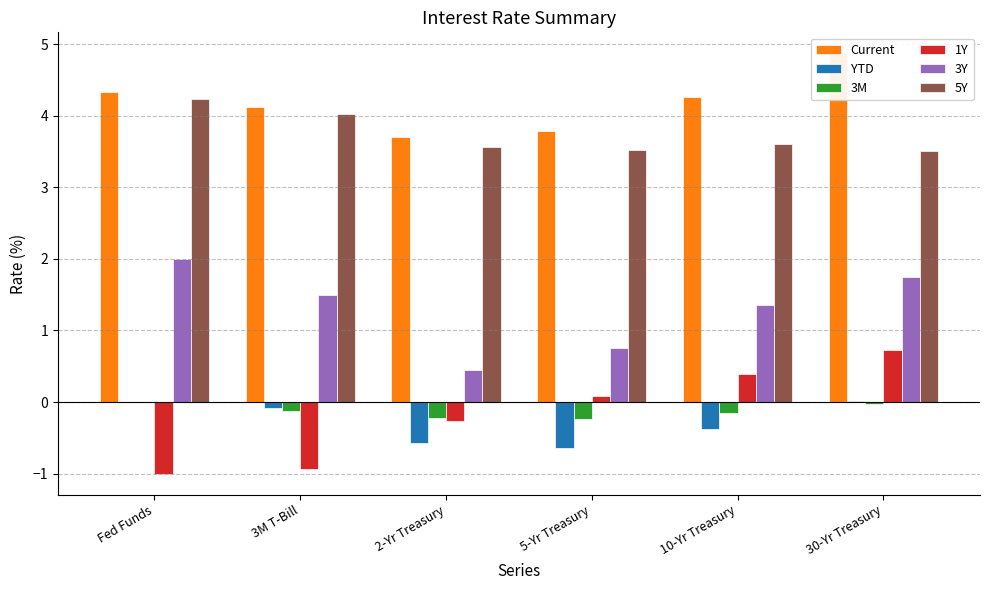

Where does the Current series first go above 4?

Fed Funds